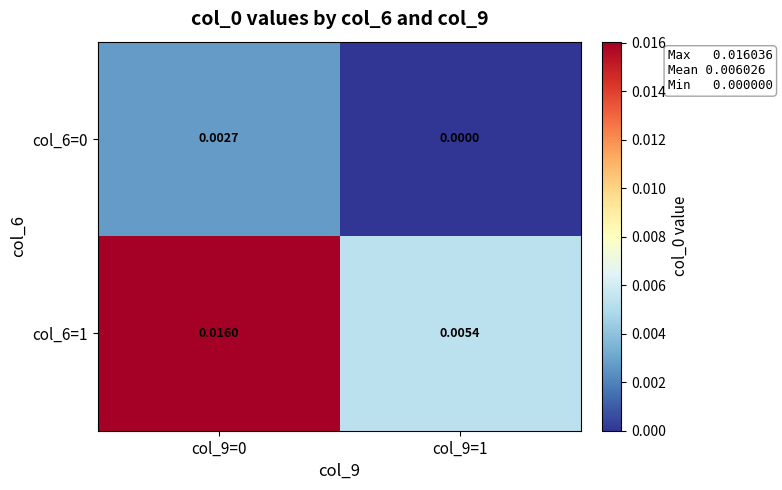

Is the value of col_6=1 at col_9=0 greater than the value of col_6=0 at col_9=0?

Yes